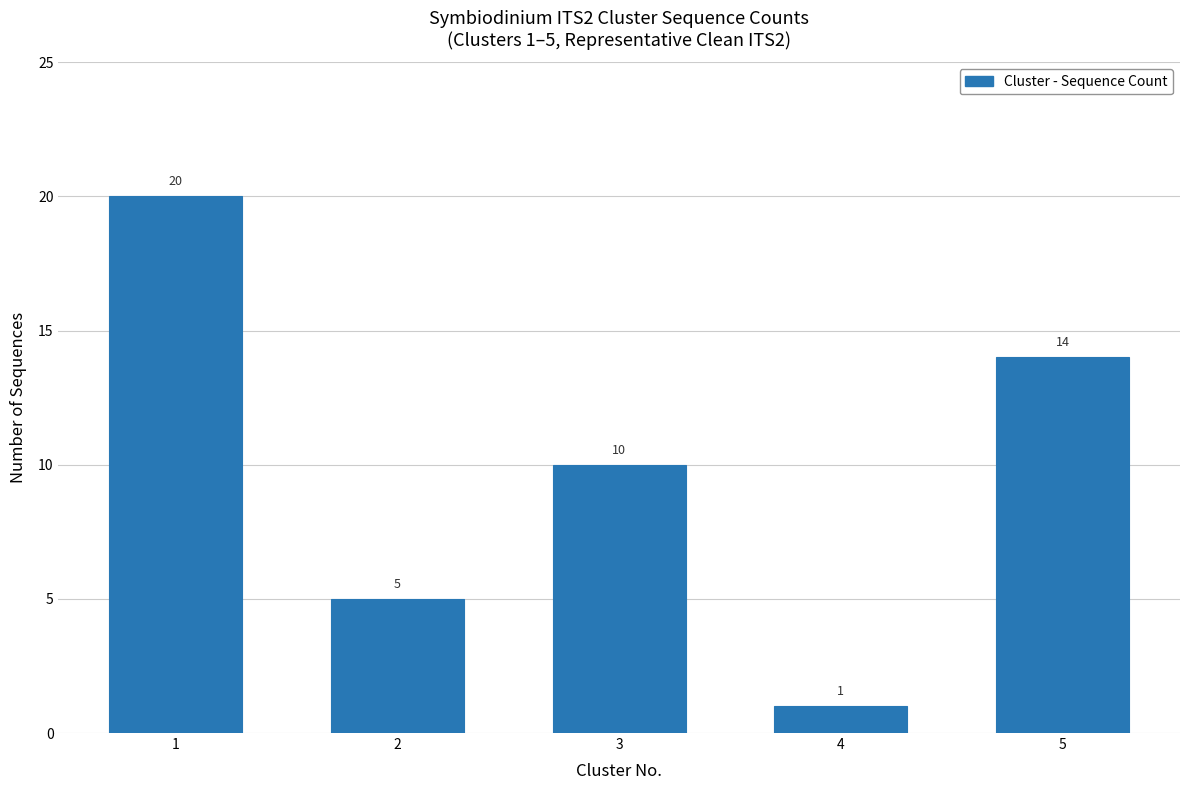

What is the value of the 4th bar from the left?

1